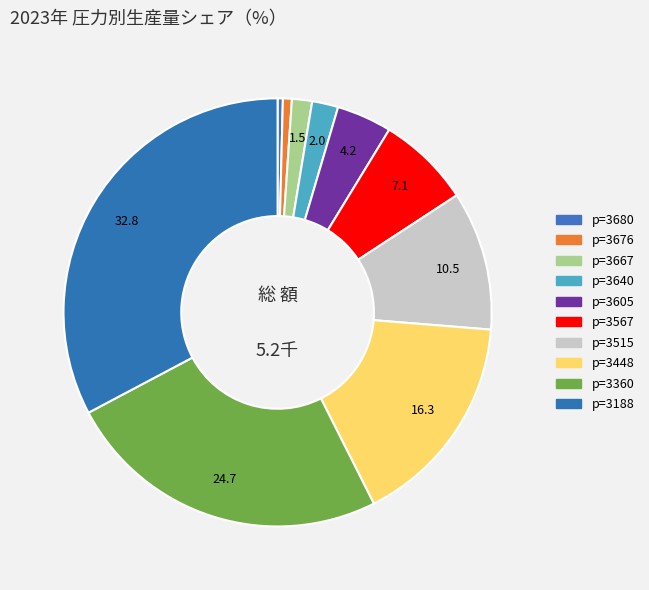

Count the number of slices in the pie.

10